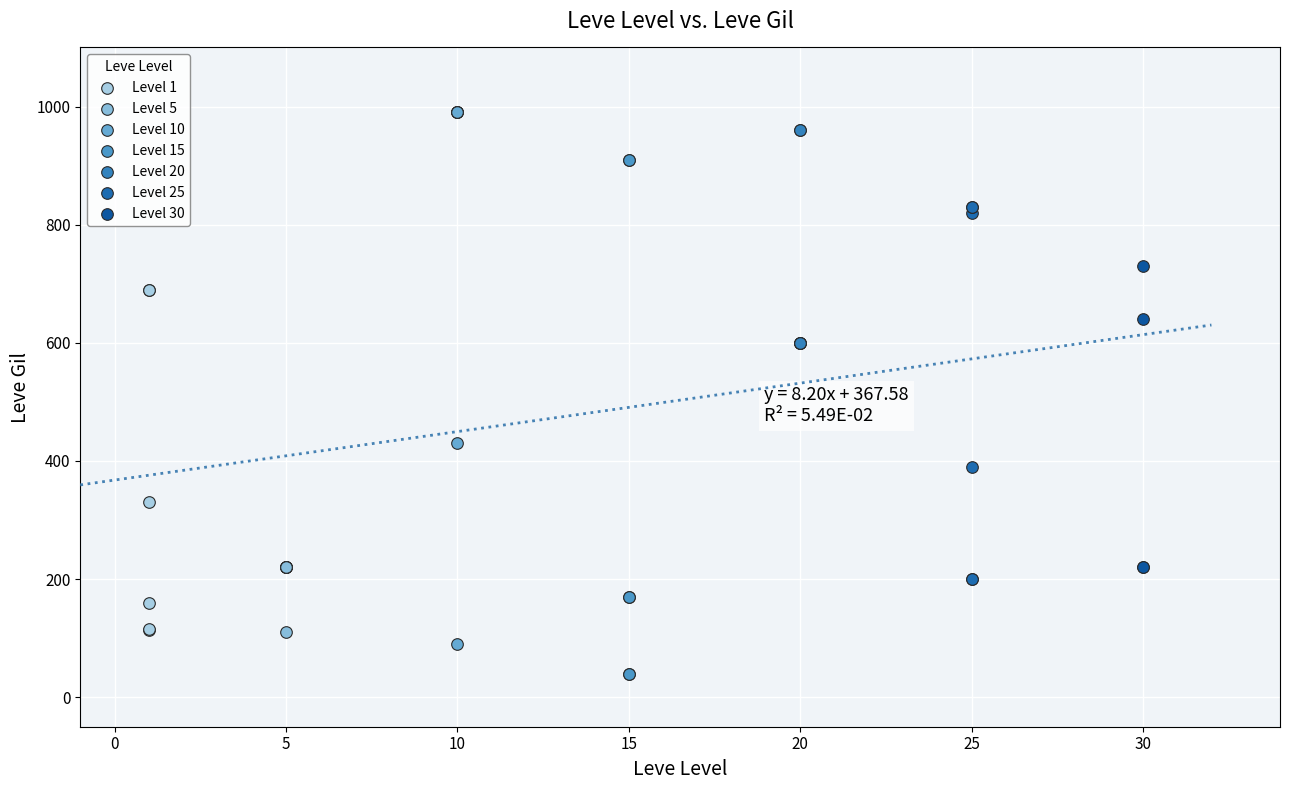

Which series contains the lowest Y value?

Level 15